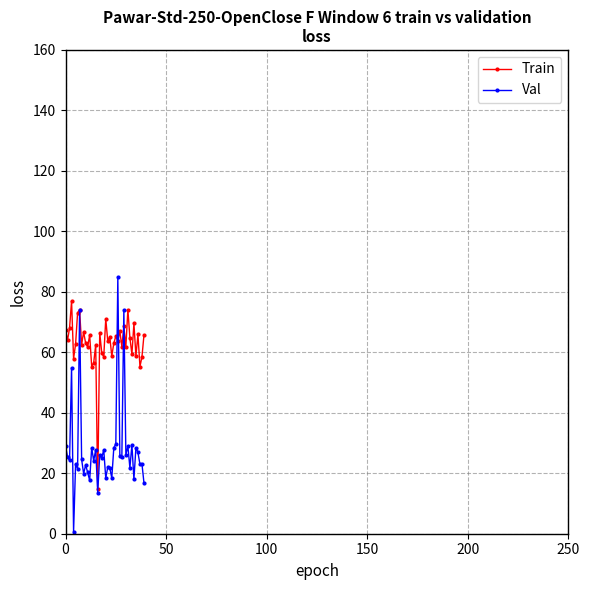

Which series has the largest range (max minus min)?

Val